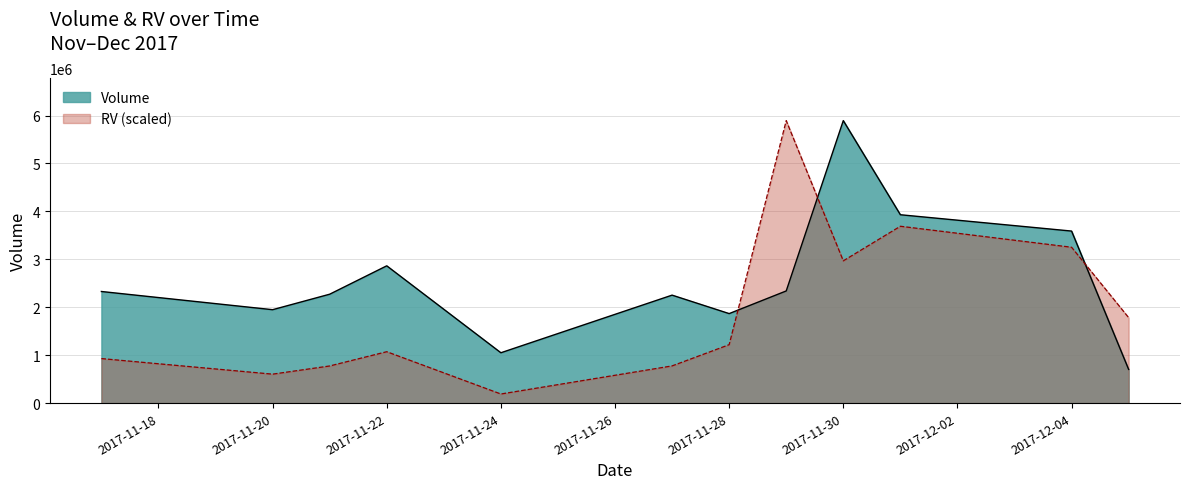

What is the difference between the highest and lowest values at 2017-11-29?

3553144.0